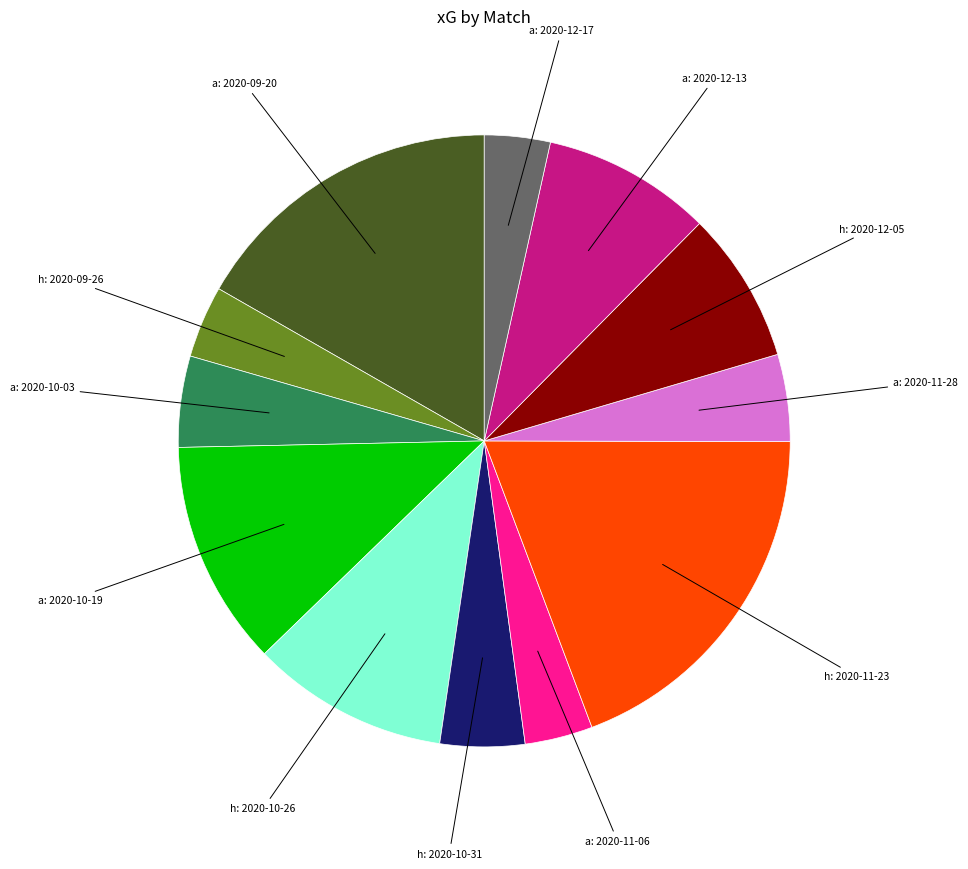

Does any single category account for the majority?

No